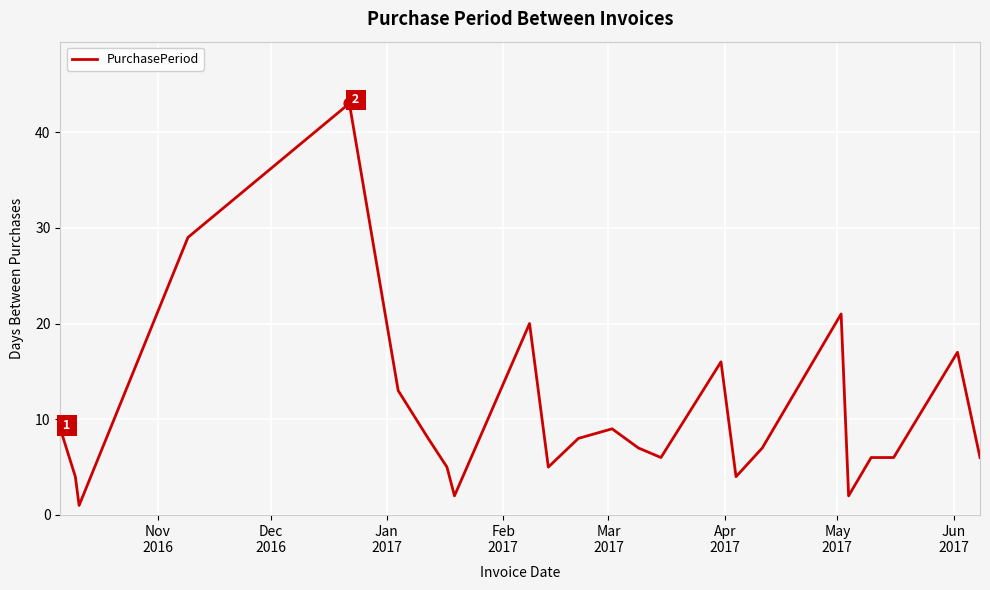

What is the difference between the maximum and minimum values?

42